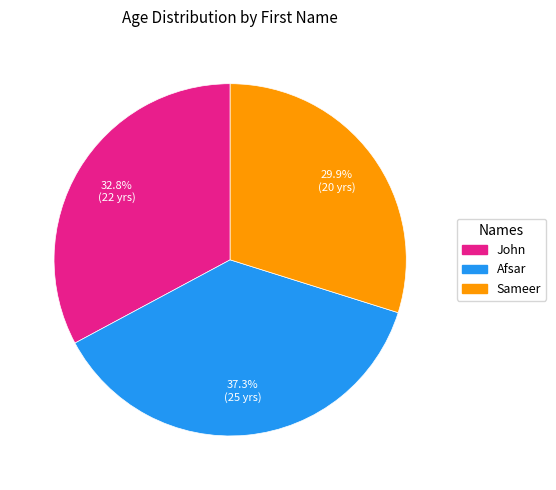

What percentage do John and Sameer together represent?

62.7%